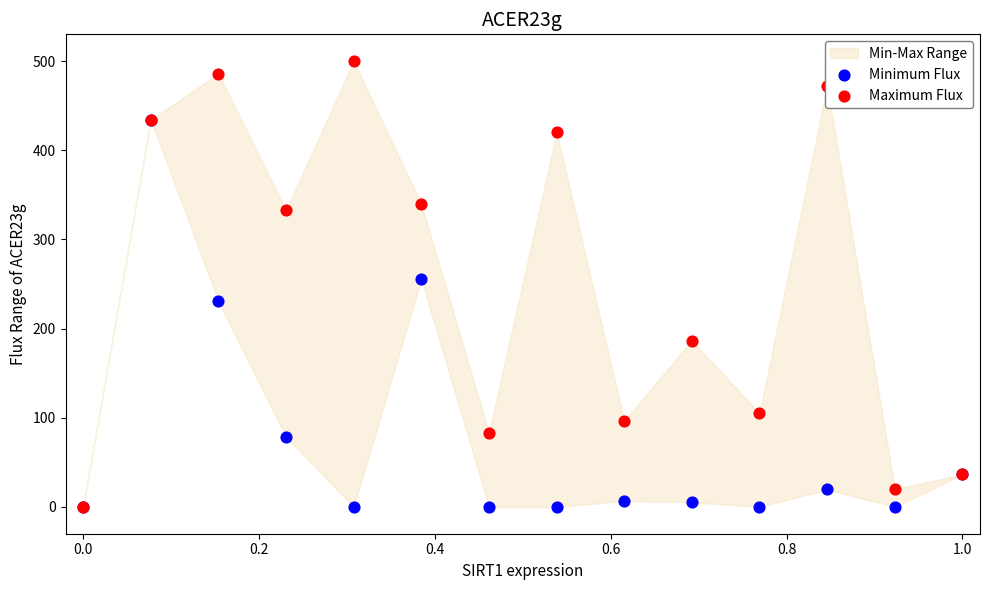

Which series has the widest spread of Y values?

Maximum Flux